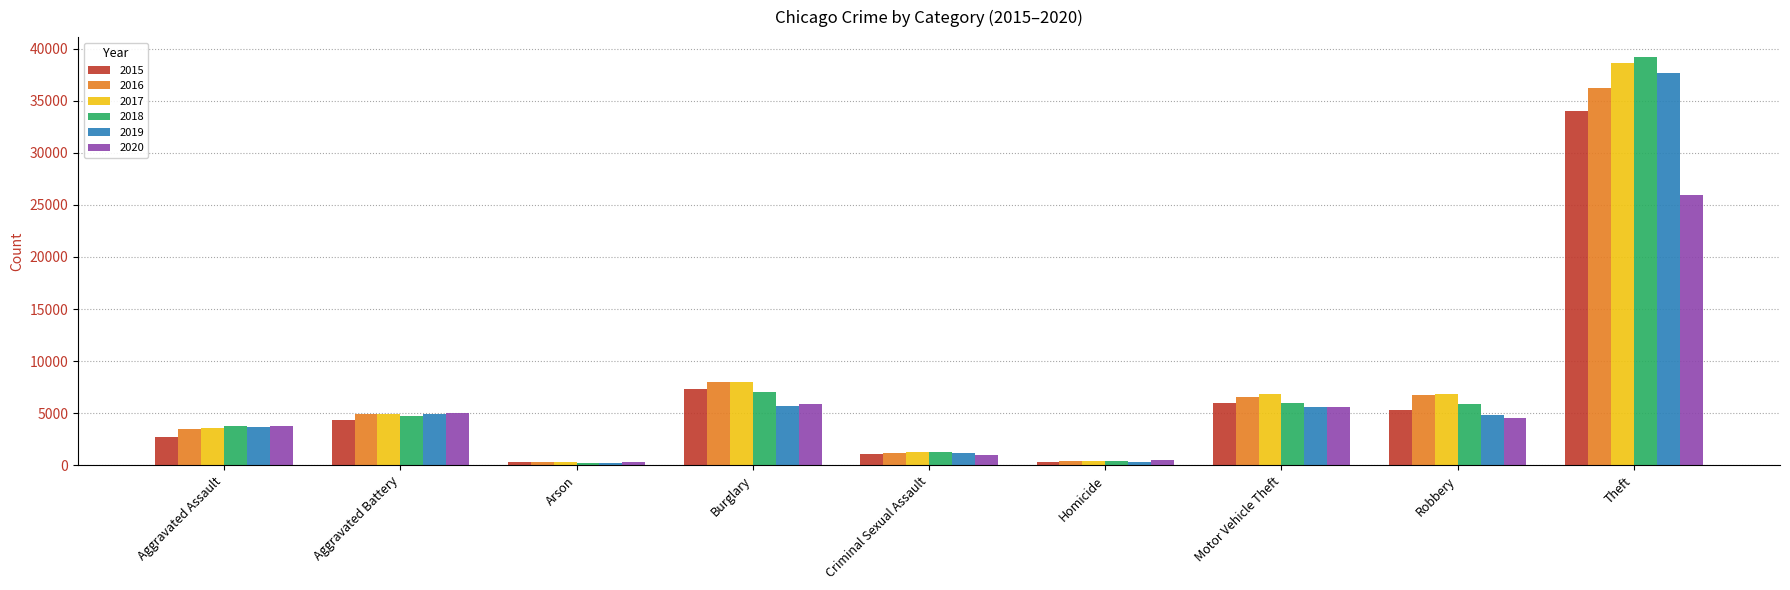

What are all the series names shown in the legend?

2015, 2016, 2017, 2018, 2019, 2020